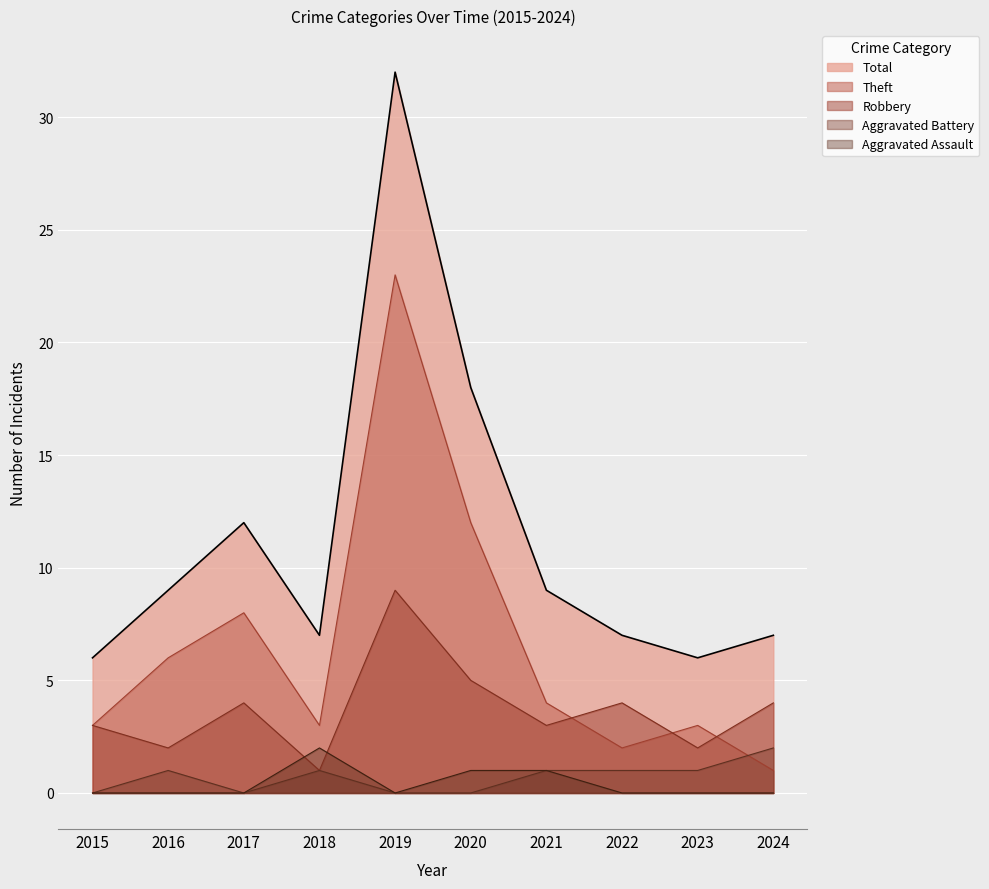

At which category does Aggravated Battery reach its first local peak?

2016